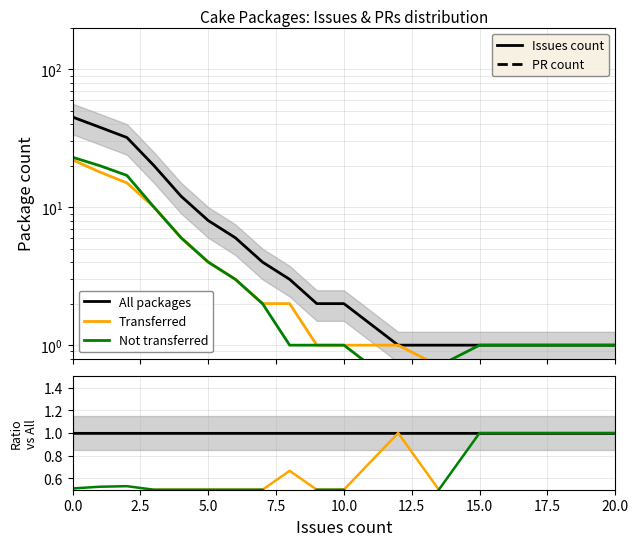

Does the chart display data point markers on the line(s)?

No